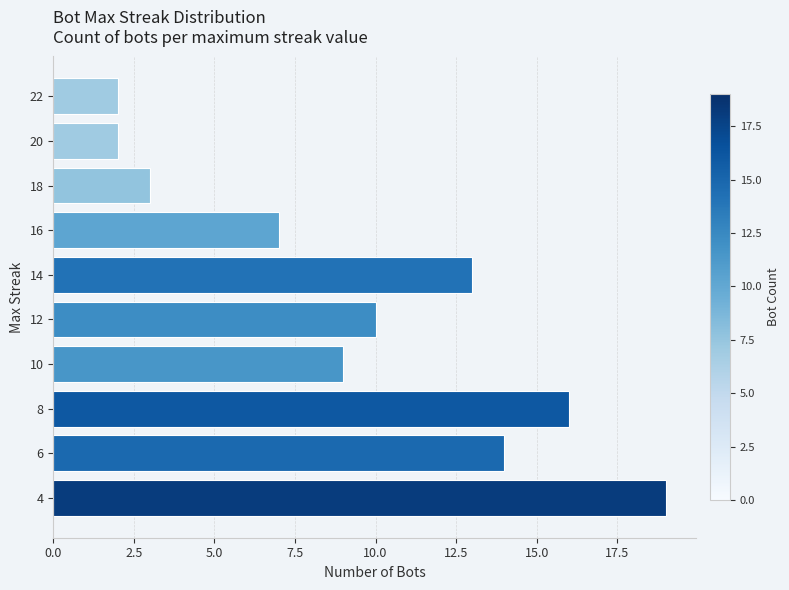

Reading top to bottom, transcribe all the data shown in this chart.

2	2	3	7	13	10	9	16	14	19